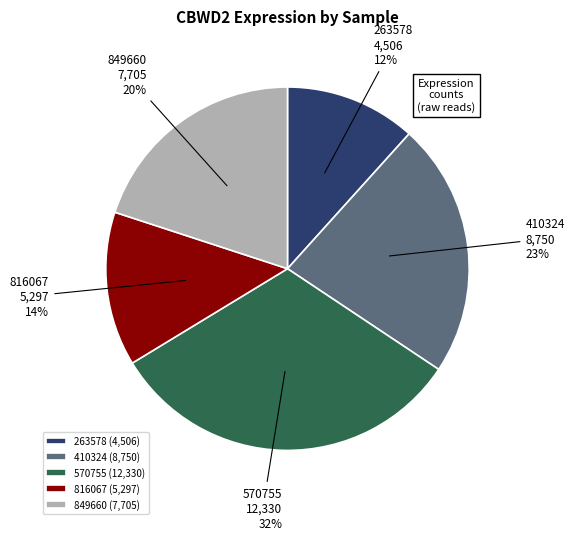

Is 570755 the majority of the pie?

No